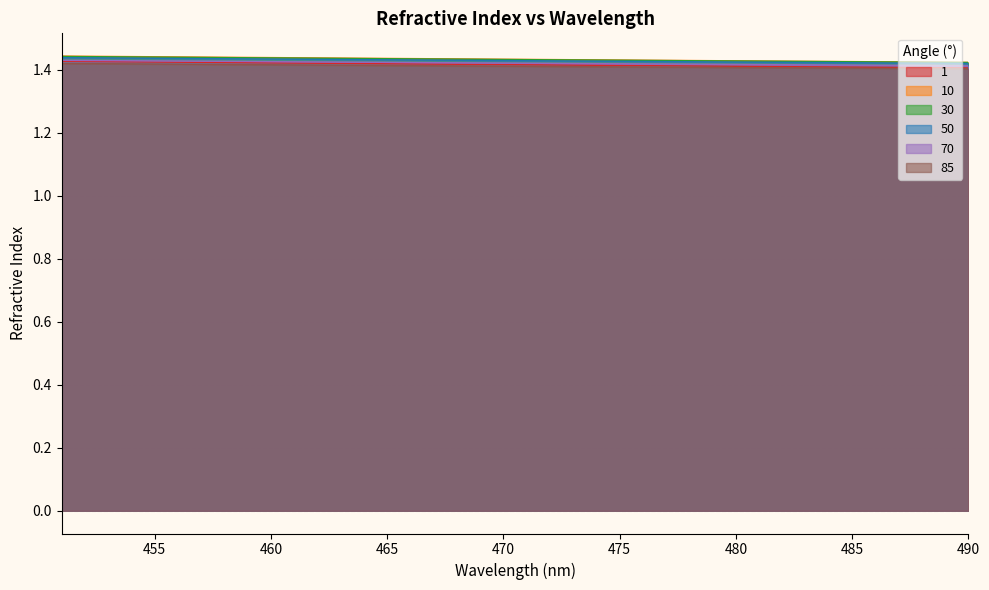

True or false: 1 and 30 intersect in this chart.

False